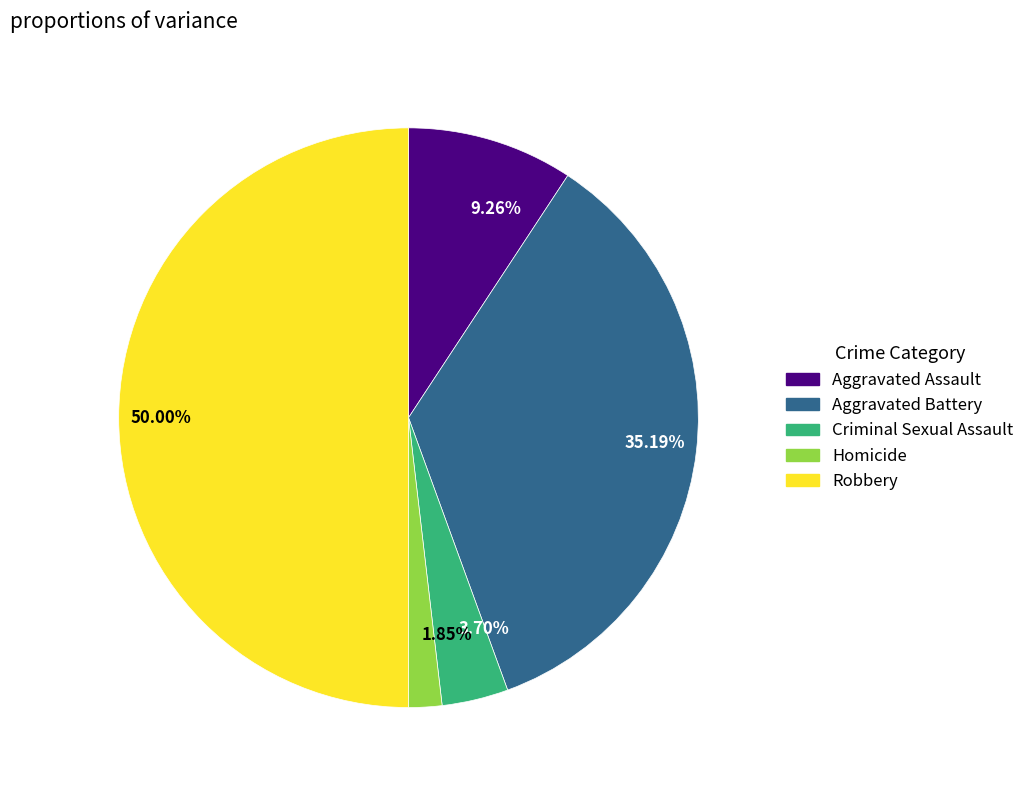

Approximately how many times larger is the value at 9.26% compared to 3.70%?

2.5